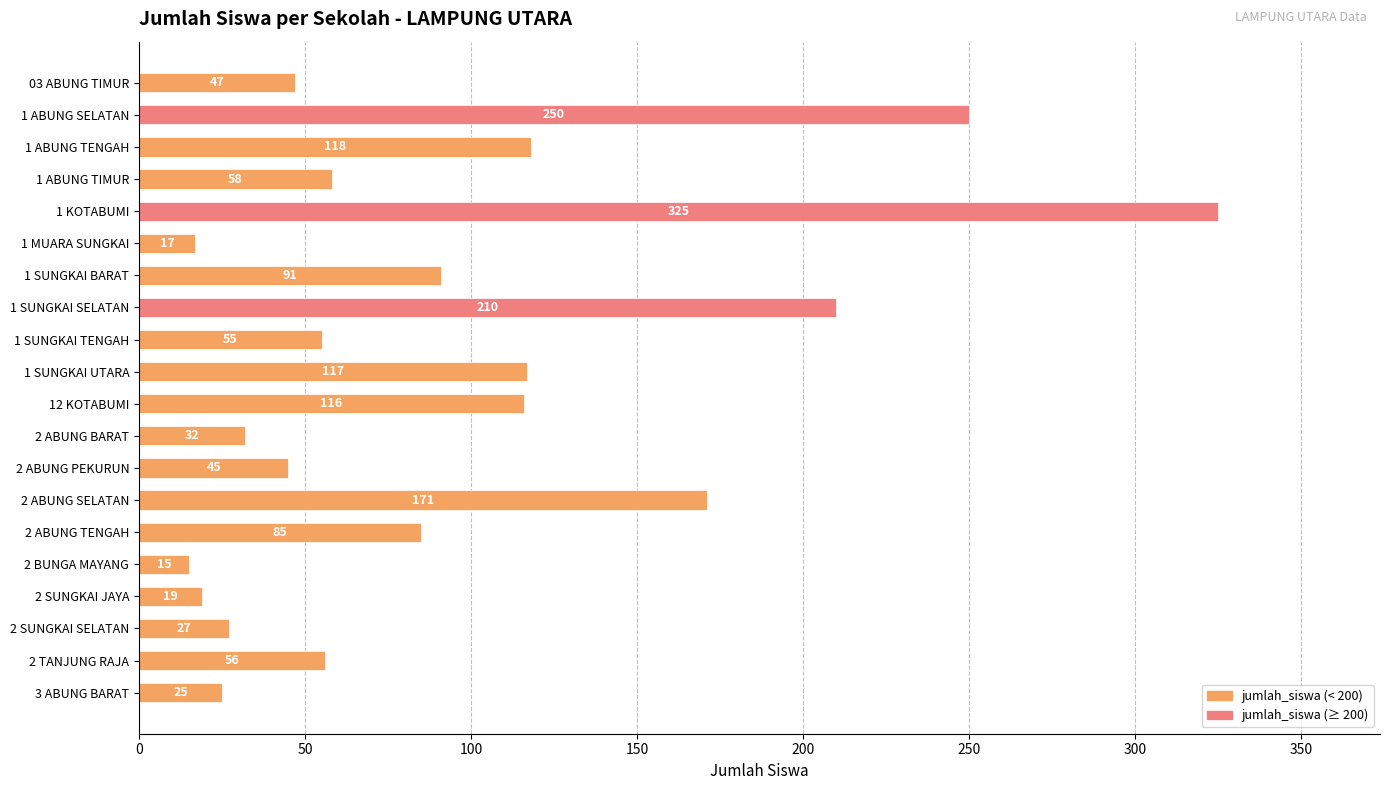

What is the label of the 5th bar from the bottom?

2 BUNGA MAYANG